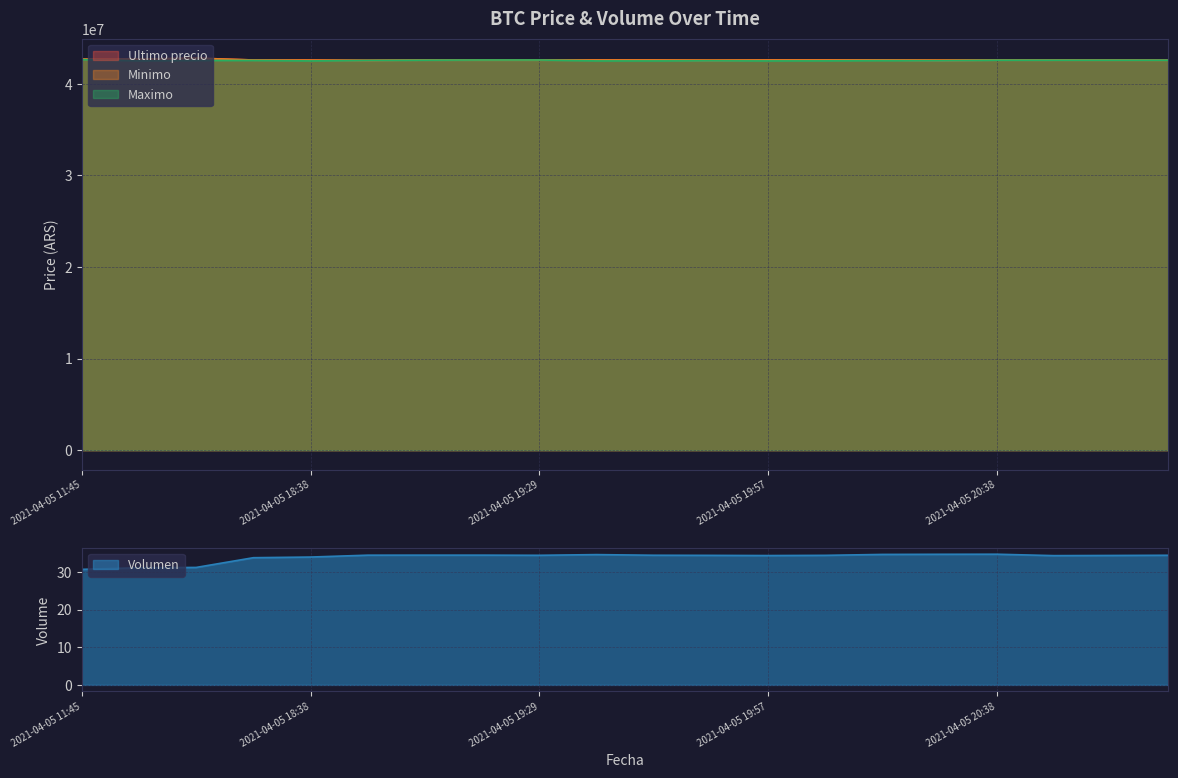

True or false: Maximo and Volumen intersect in this chart.

False